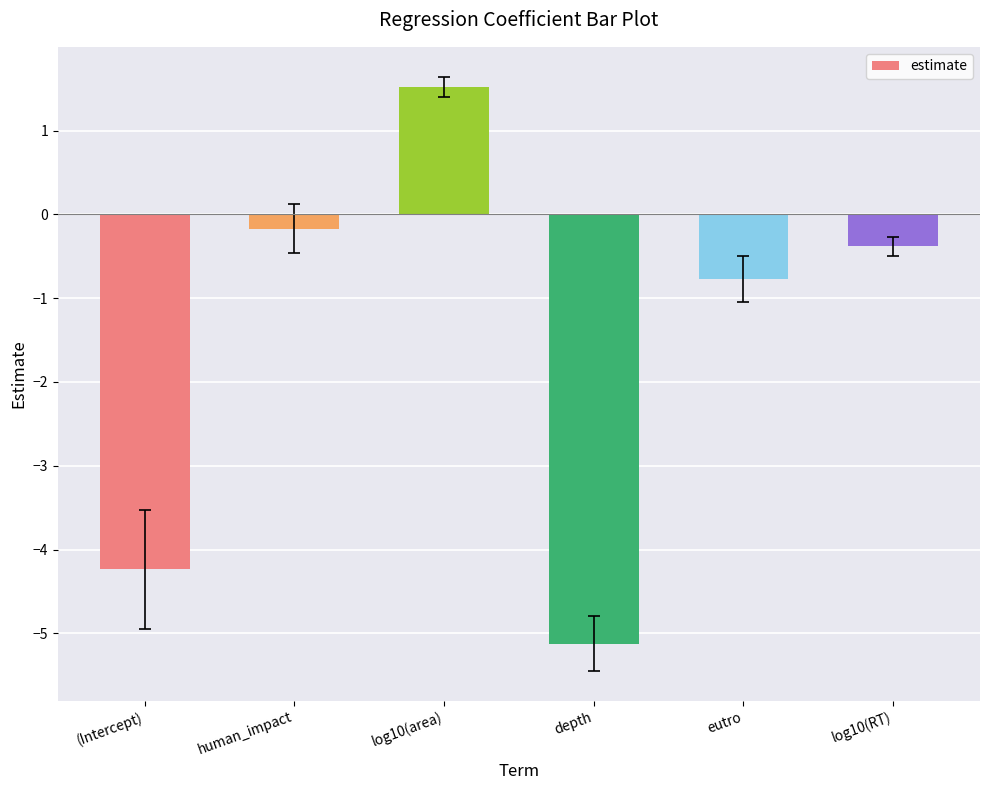

Which label corresponds to the smallest value in the chart?

depth